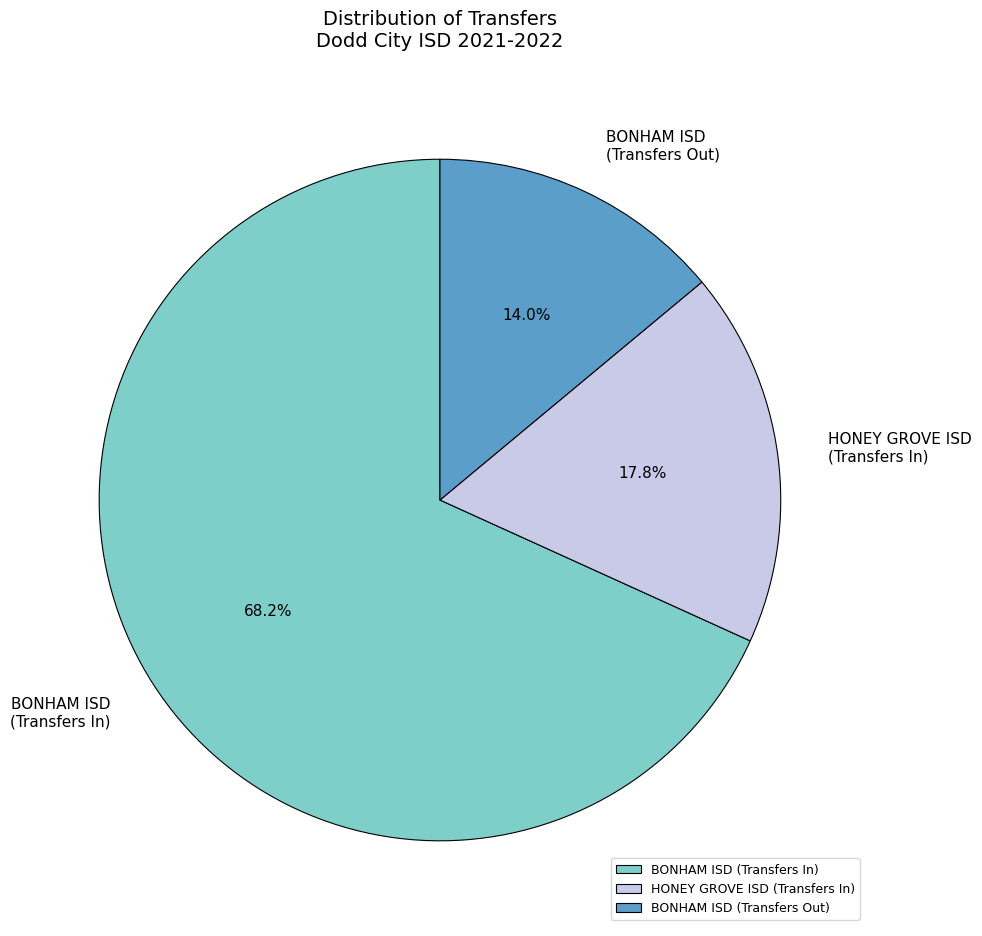

Combined, do HONEY GROVE ISD (Transfers In) and BONHAM ISD (Transfers Out) account for over 50%?

No